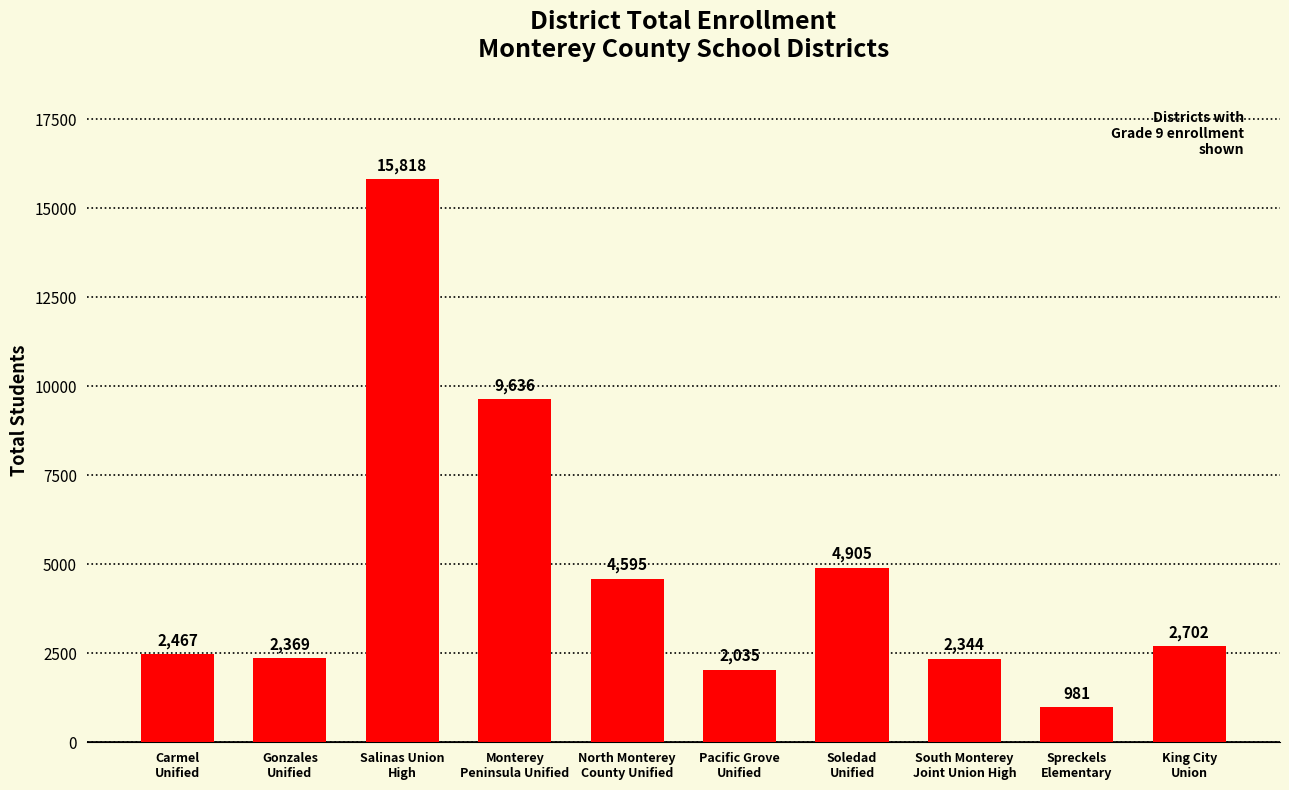

Reading left to right, transcribe all the data shown in this chart.

Carmel
Unified=2467	Gonzales
Unified=2369	Salinas Union
High=15818	Monterey
Peninsula Unified=9636	North Monterey
County Unified=4595	Pacific Grove
Unified=2035	Soledad
Unified=4905	South Monterey
Joint Union High=2344	Spreckels
Elementary=981	King City
Union=2702